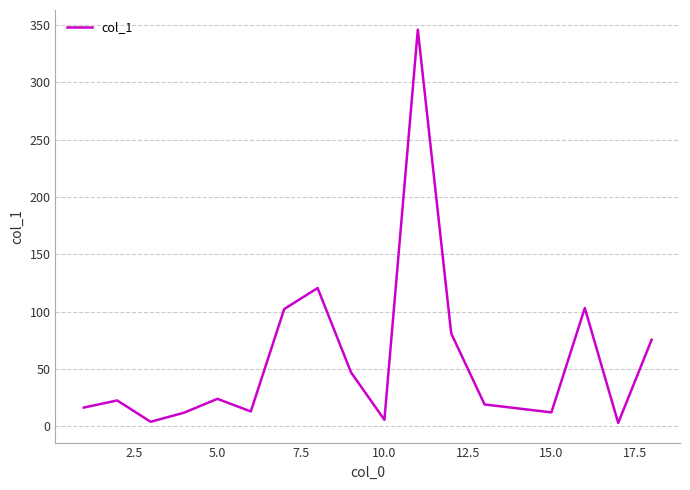

What is the difference between the second highest and minimum values?

117.6